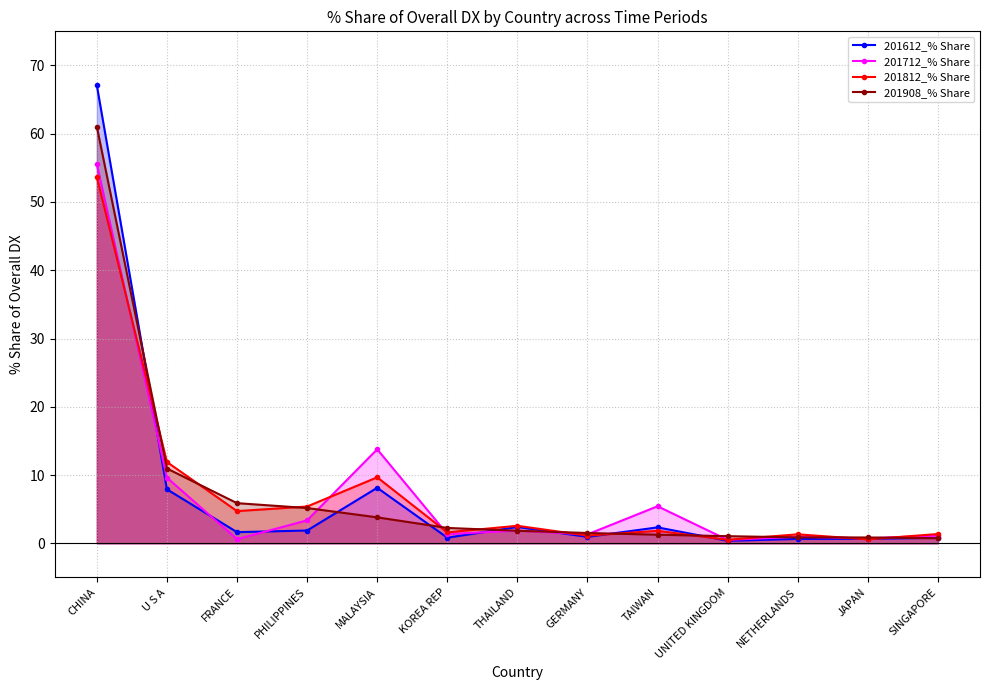

What is the value of the 201712_% Share point at the 13th from the left?

1.1